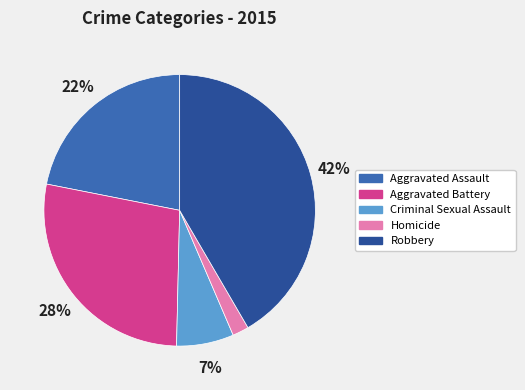

To the nearest percent, what portion does Aggravated Battery represent?

28%